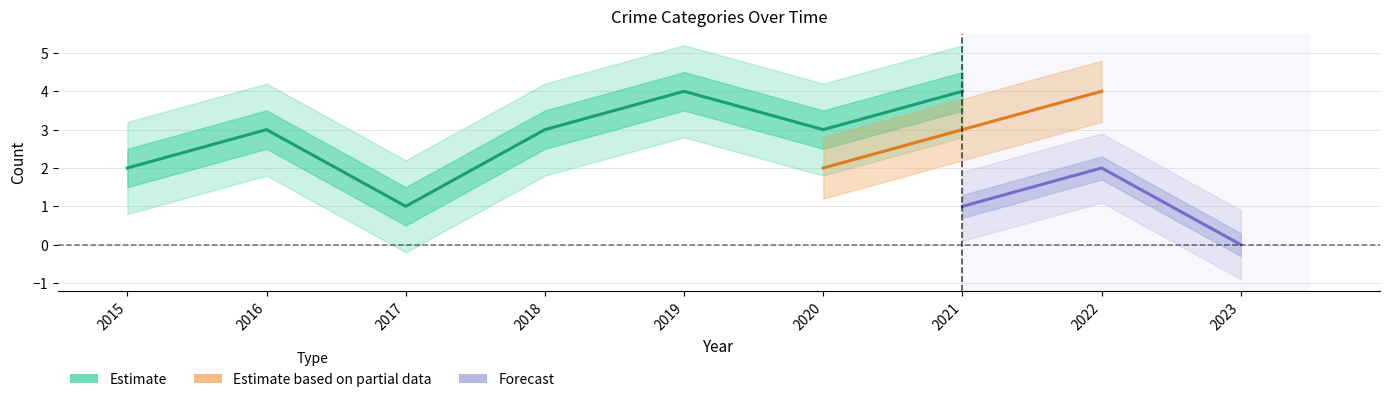

How many lines are shown in the chart?

4